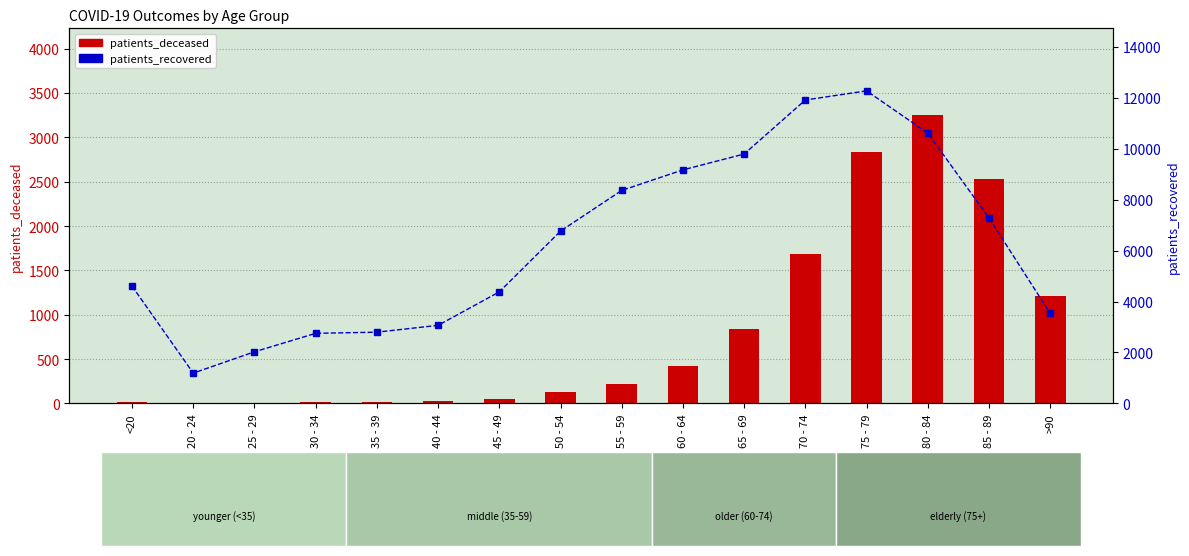

The patients_recovered series shows 349 at 20 - 24. True or false?

False